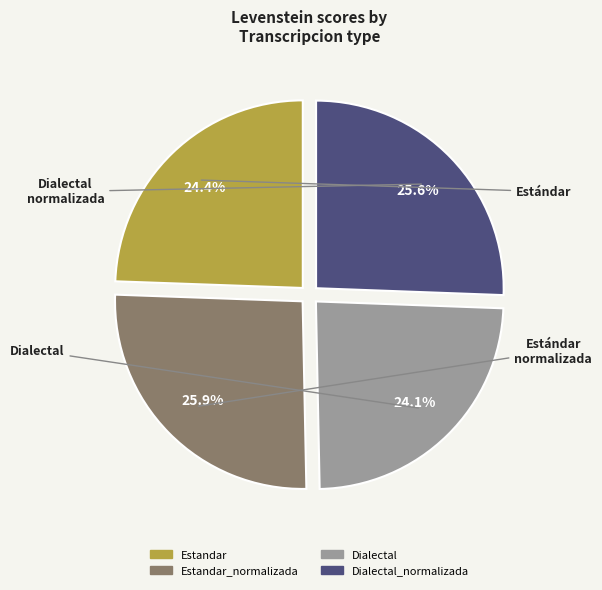

Is there any slice that represents more than half of the pie?

No